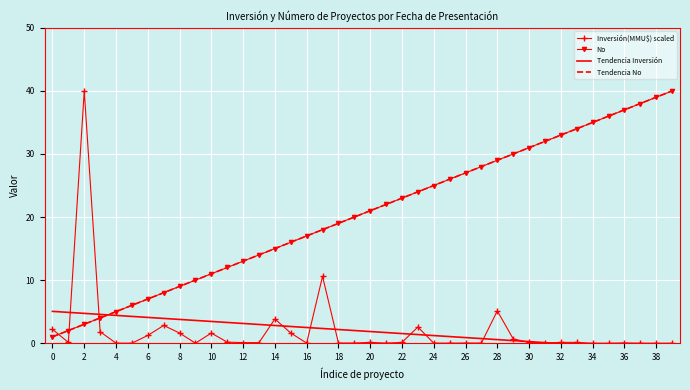

How many values in Inversión(MMU$) scaled are above zero?

35